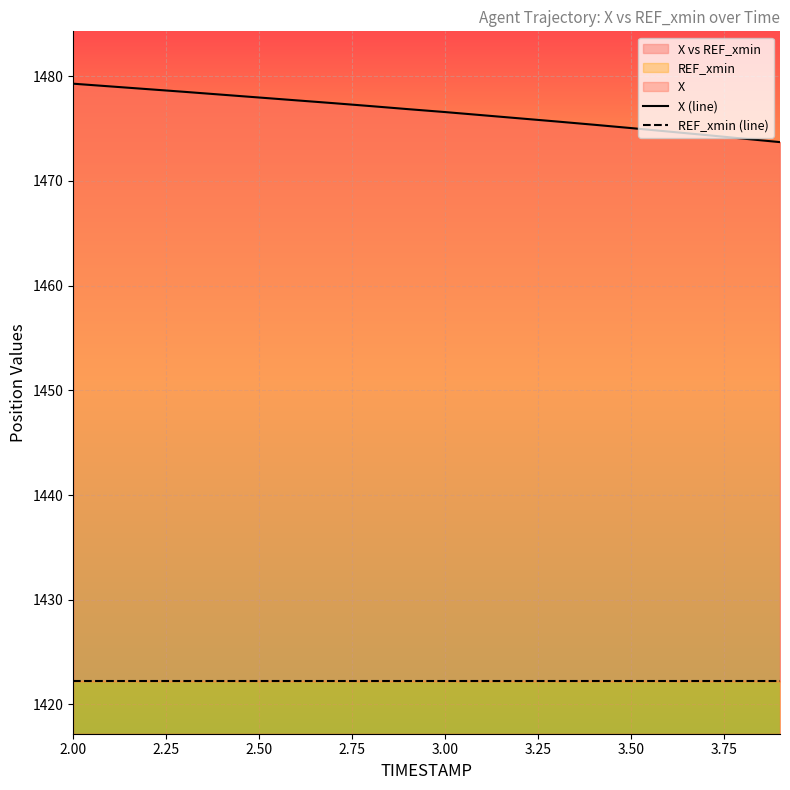

What is the highest value of the X (line) series?

1479.3